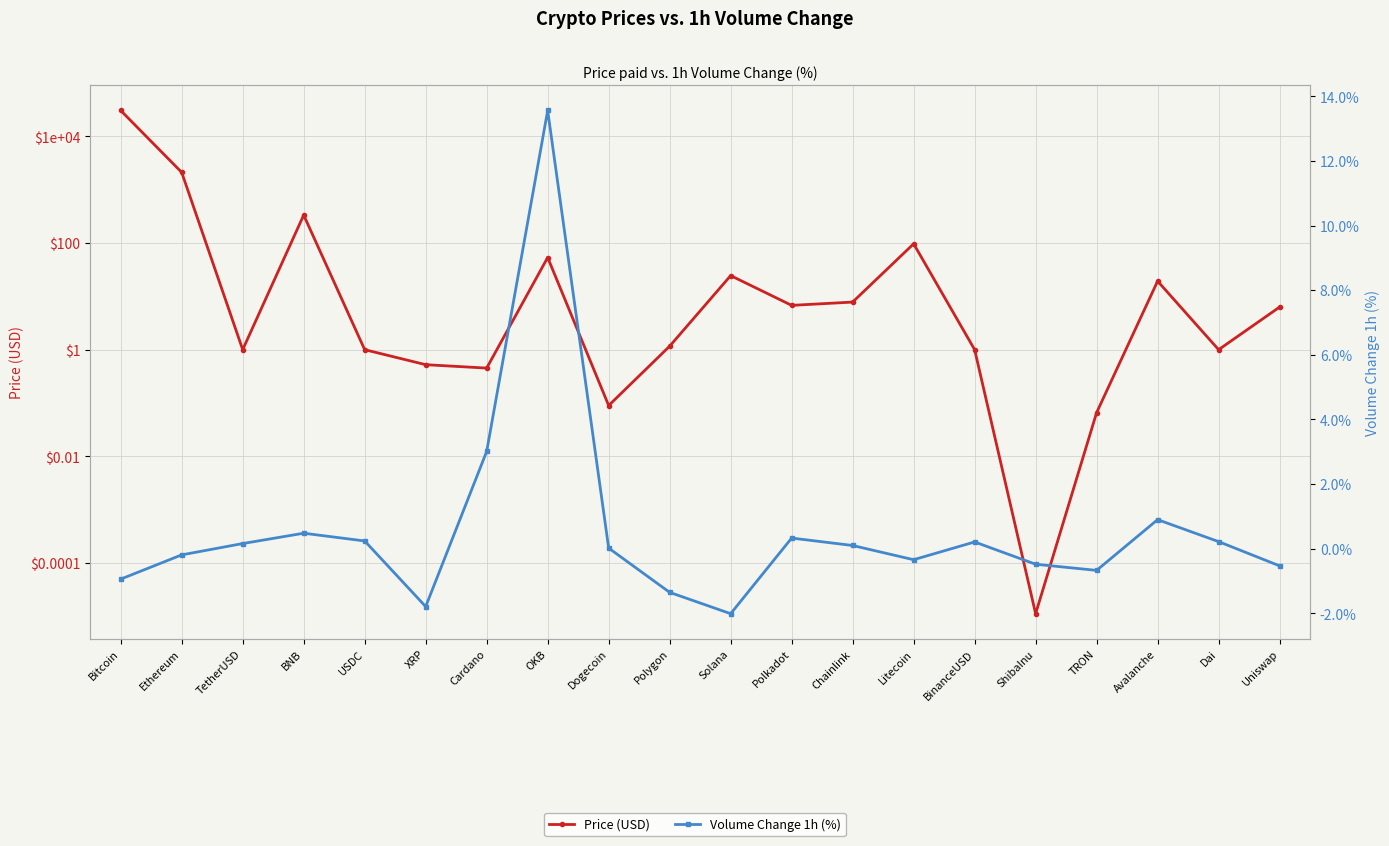

Where do Volume Change 1h (%) and Price (USD) first cross each other?

XRP and Cardano